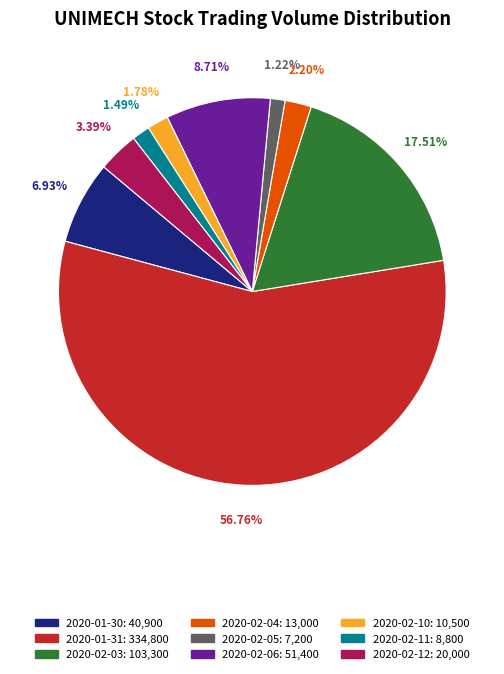

Does 2020-01-31 represent more than half of the total?

Yes